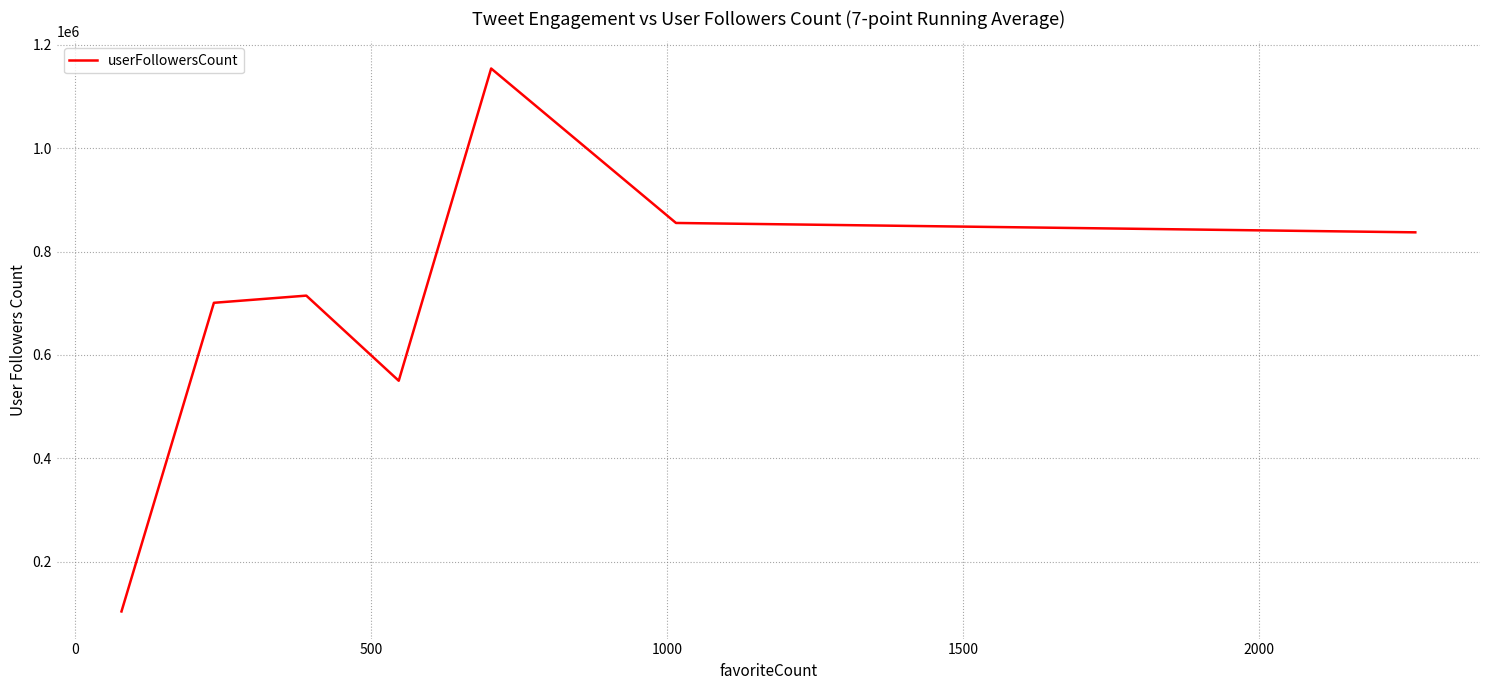

What is the difference between the maximum and minimum values?

1050241.3